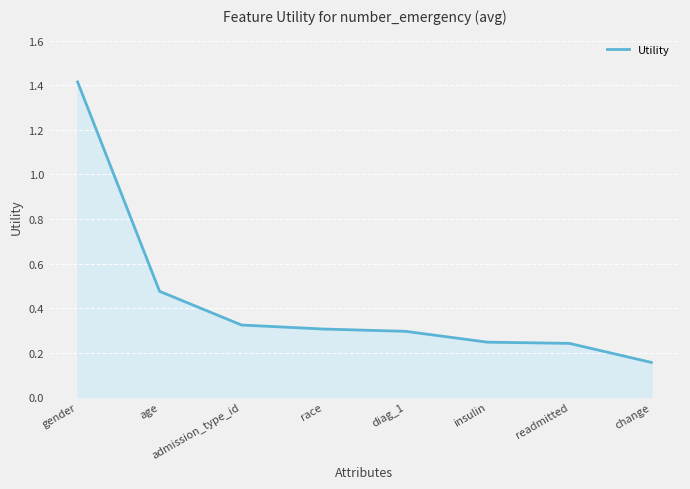

Is it true that the value at diag_1 is 0.3?

True